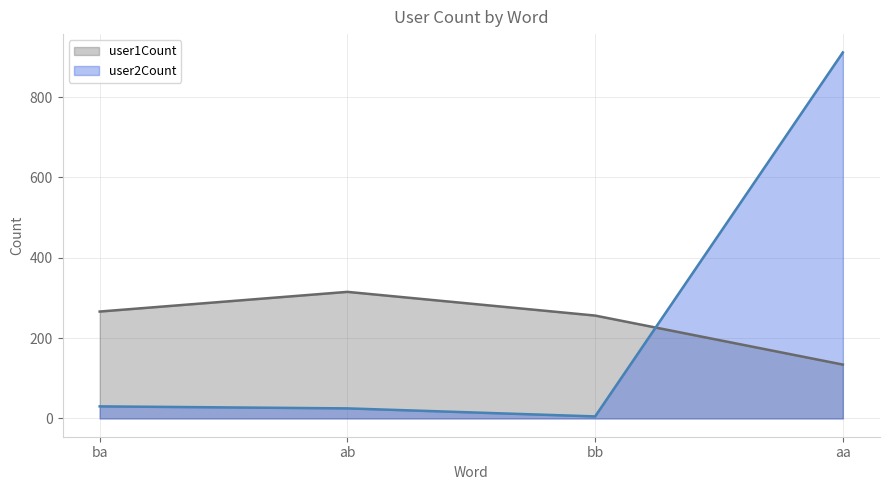

What position from the right is ba?

4